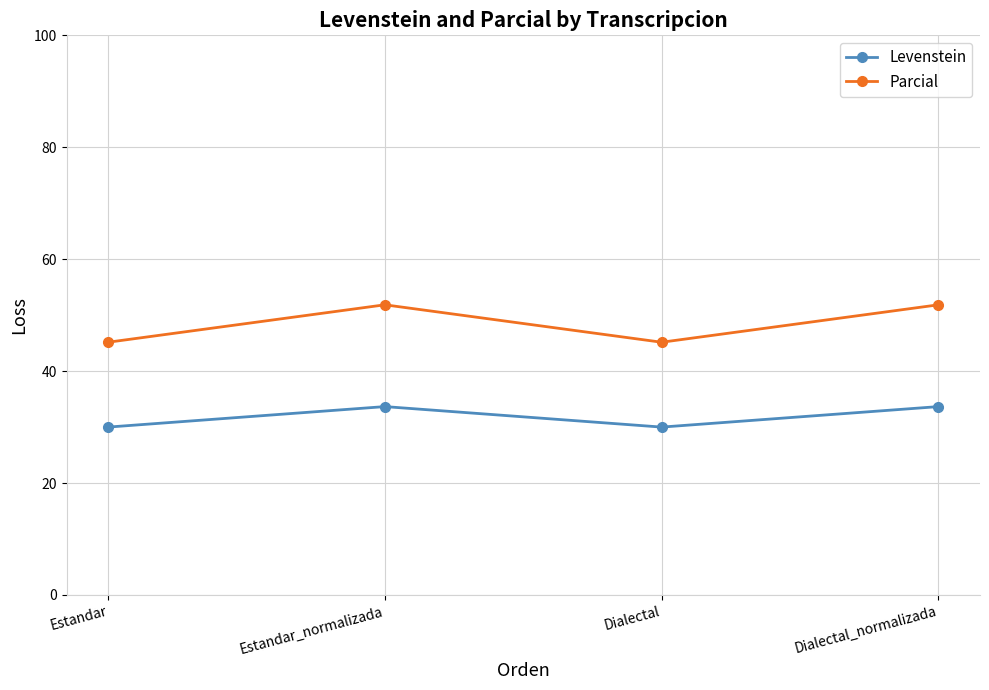

What is the lowest value of the Parcial series?

45.2